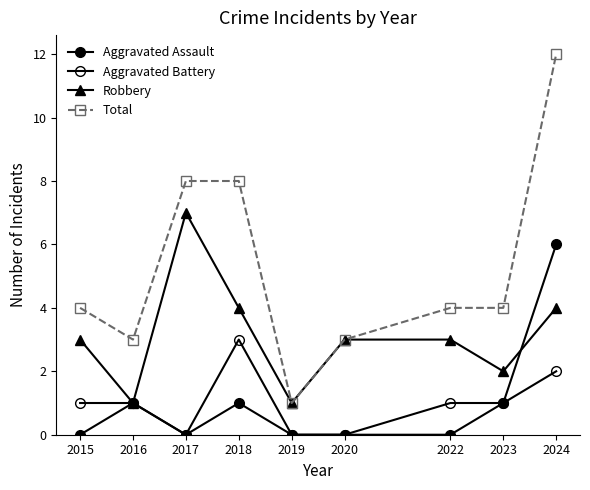

Reading left to right, transcribe all the data shown in this chart.

Aggravated Assault: 0	1	0	1	0	0	0	1	6
Aggravated Battery: 1	1	0	3	0	0	1	1	2
Robbery: 3	1	7	4	1	3	3	2	4
Total: 4	3	8	8	1	3	4	4	12